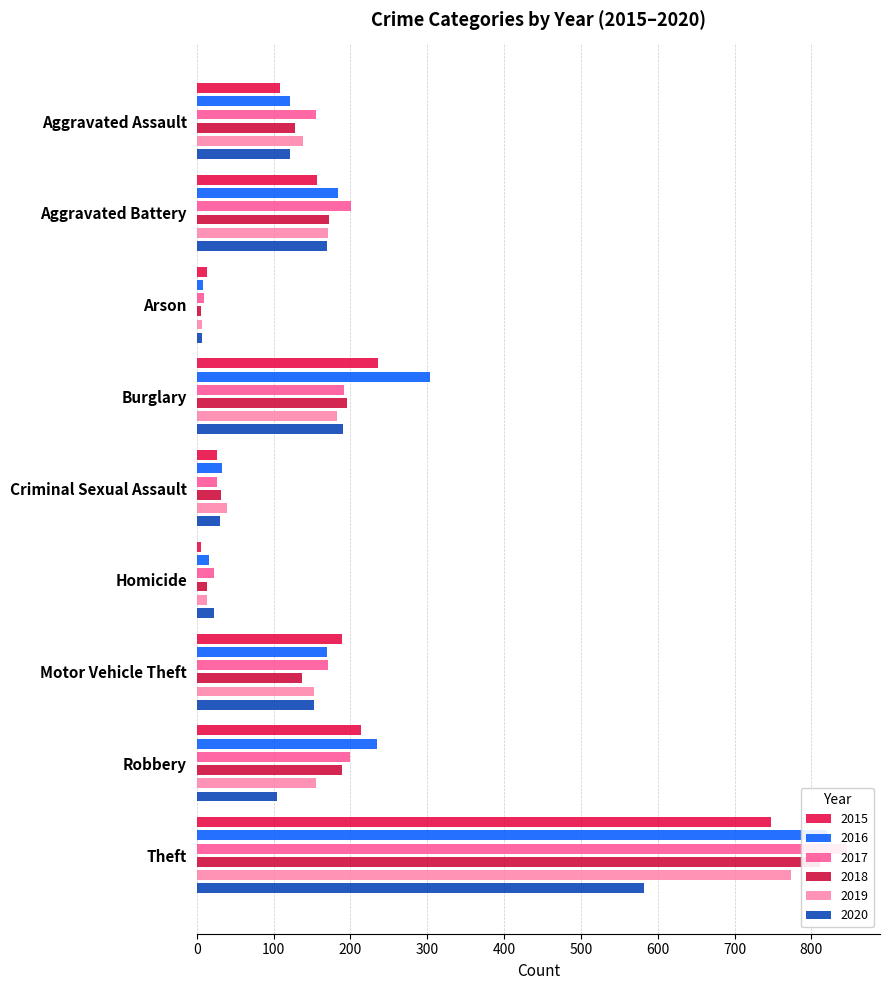

At which label does 2016 first exceed 170?

Aggravated Battery